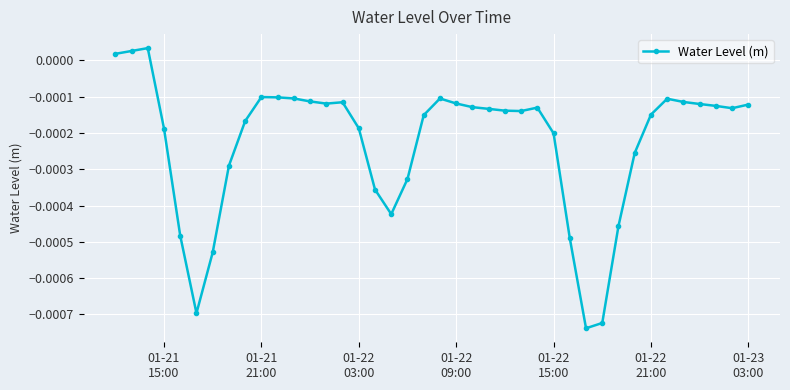

True or false: the data has more than 2 interior local peaks.

True